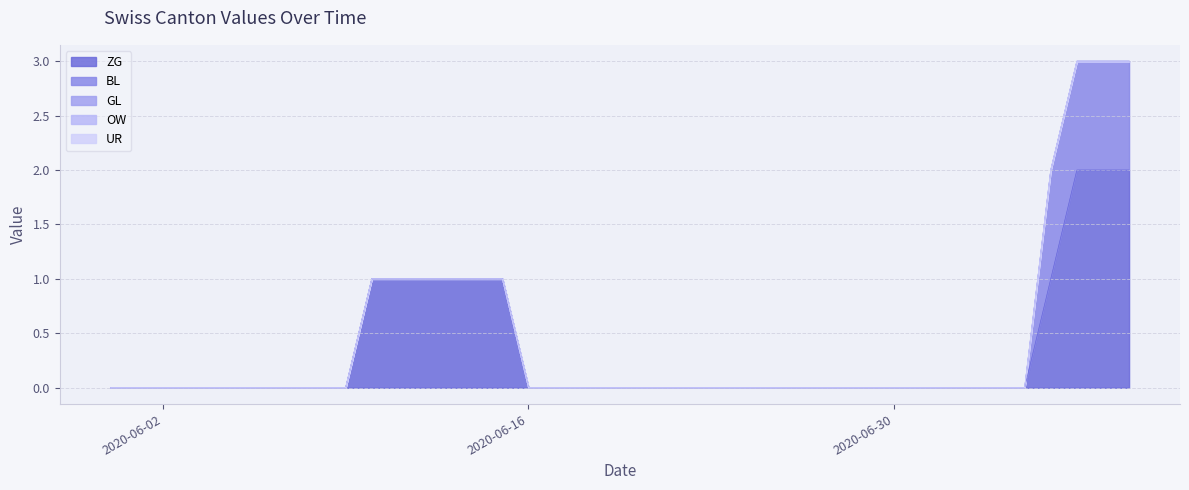

What position from the right is 2020-06-25?

15